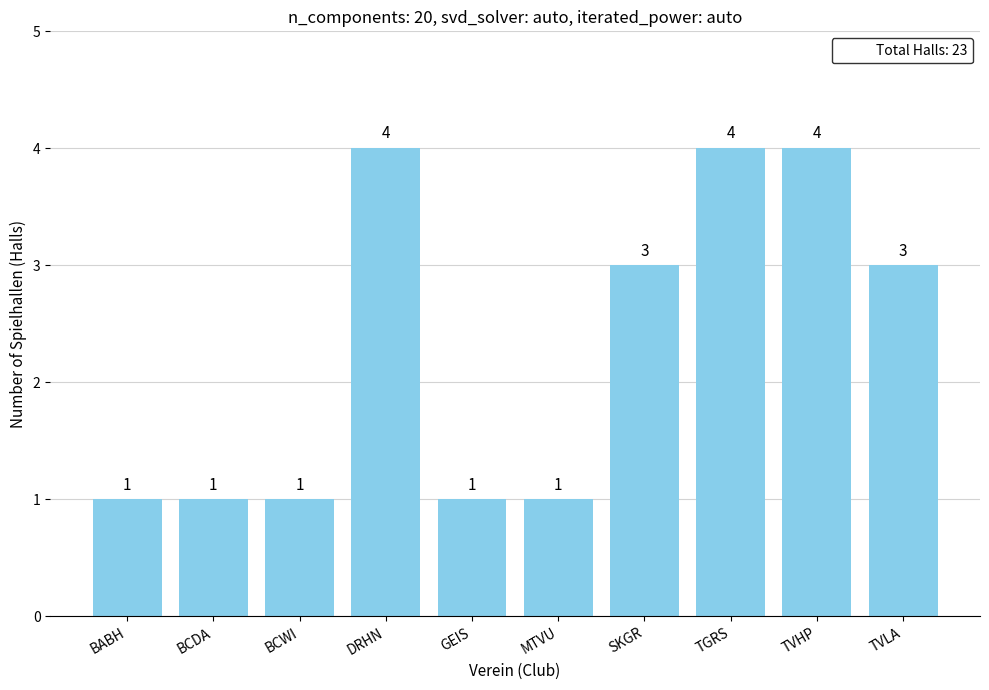

What is the difference between the maximum and second lowest values?

3